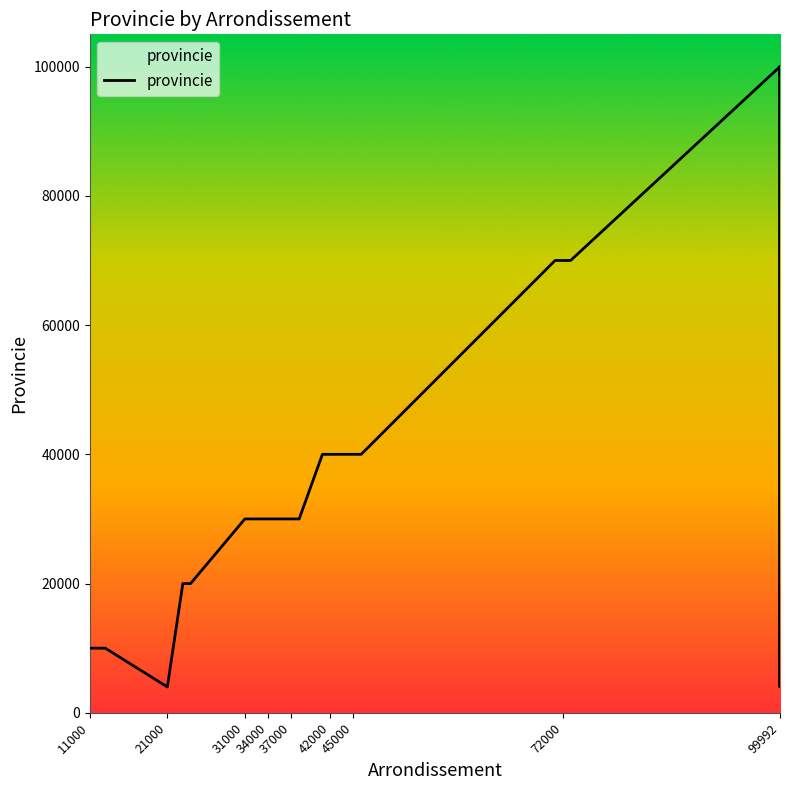

What is the difference between the maximum and minimum values?

95999